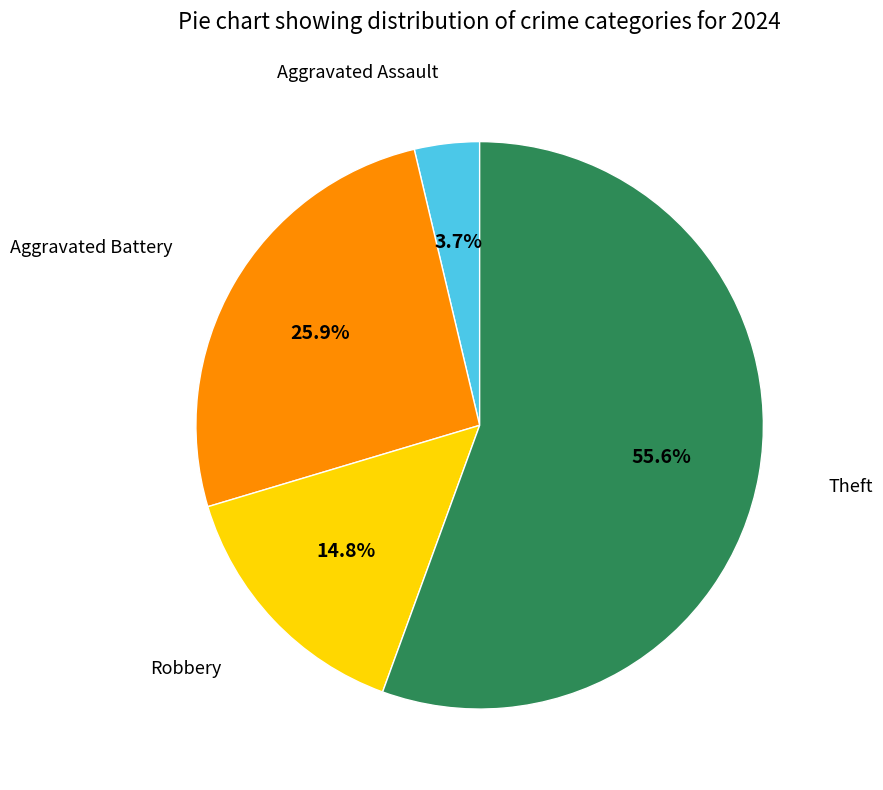

Is there any slice that represents more than half of the pie?

Yes